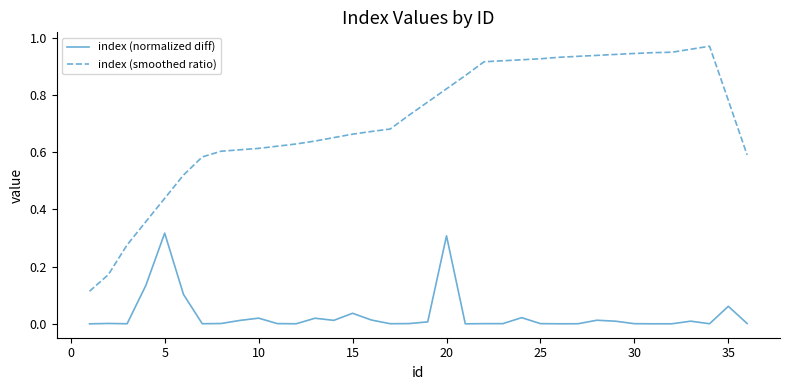

Which series has the widest spread of values?

index (smoothed ratio)